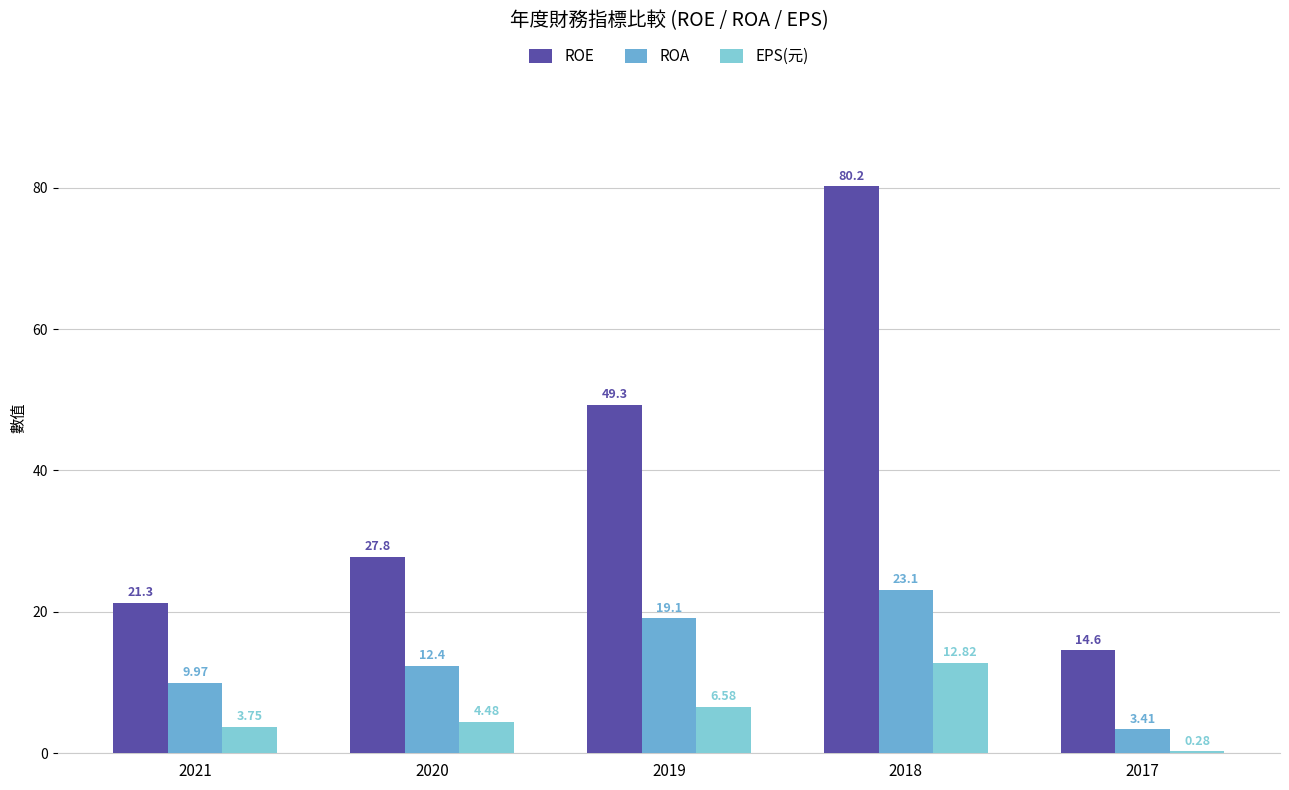

Count the number of categories in the chart.

5